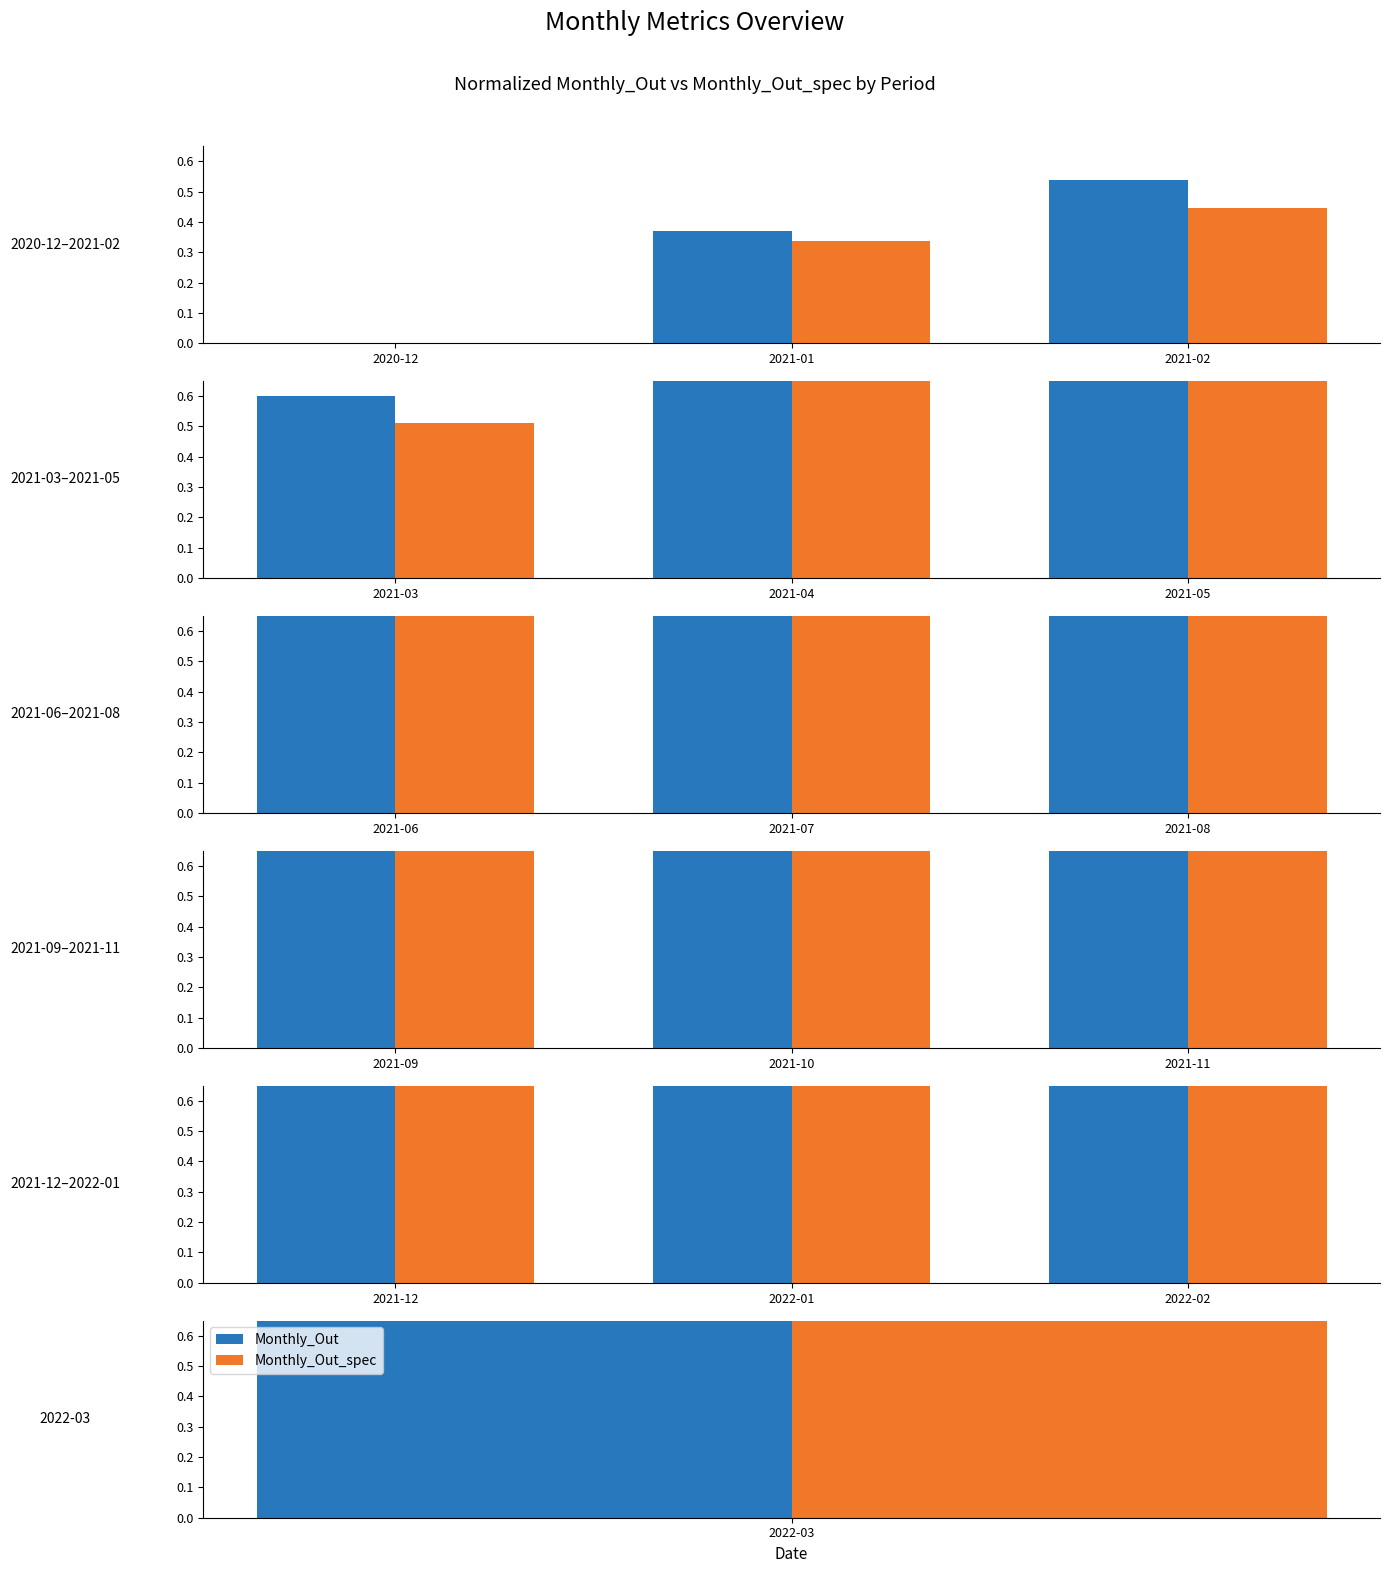

Is it true that Monthly_Out_spec equals 1.2 at 2021-12?

False